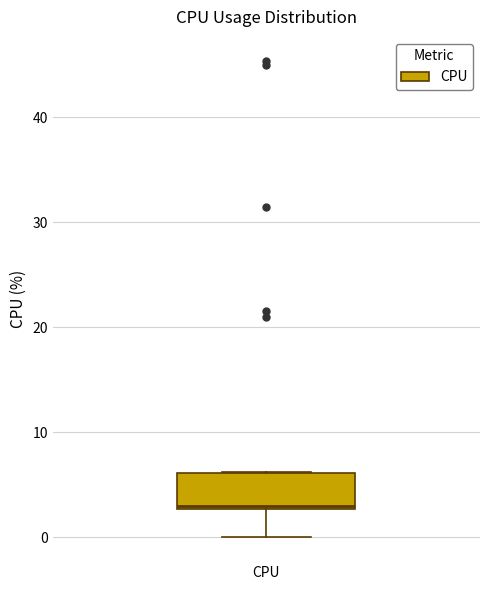

Where is the upper edge of the box for CPU on the y-axis? The values are not printed on the chart, so give them approximately, as read against the axis.

6